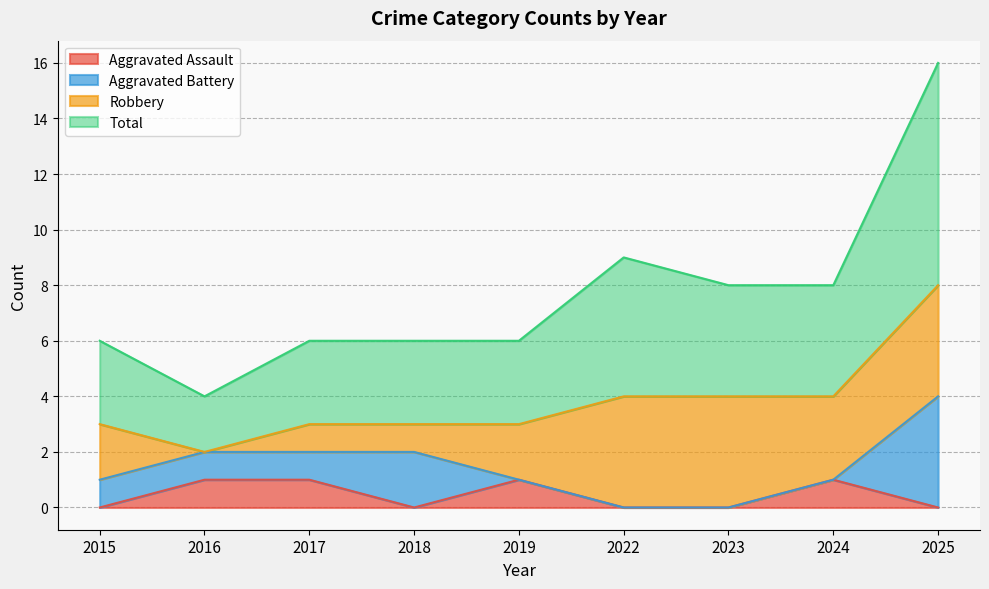

Where is Aggravated Assault nearest to the value 0?

2015